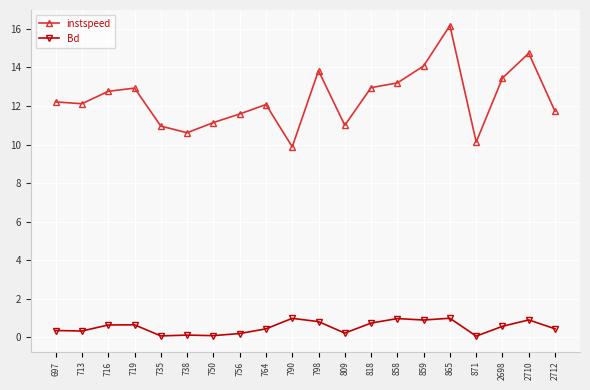

Which series has the largest total across all categories?

instspeed